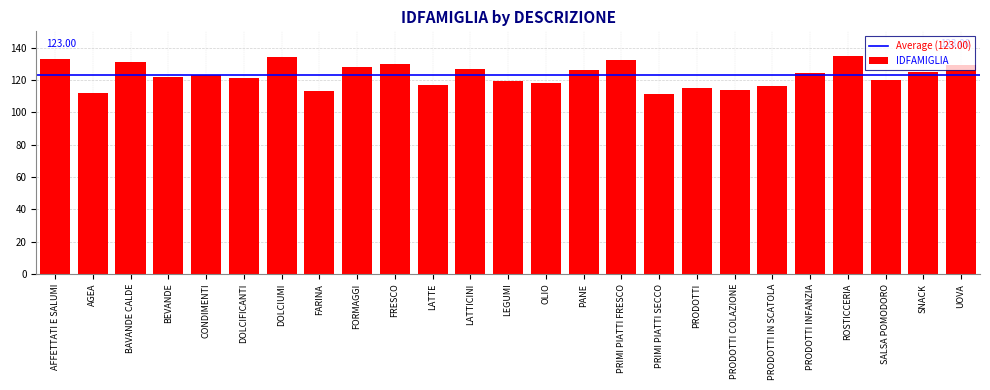

How many data points are less than 123?

12